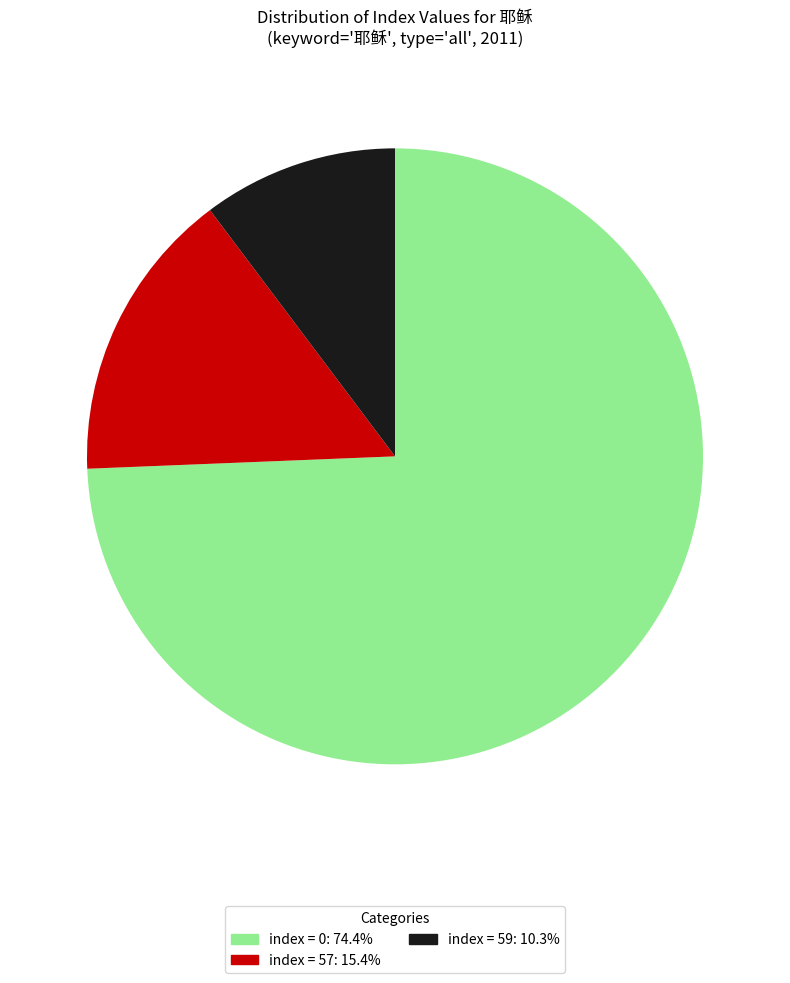

Is there a majority slice in this chart?

Yes